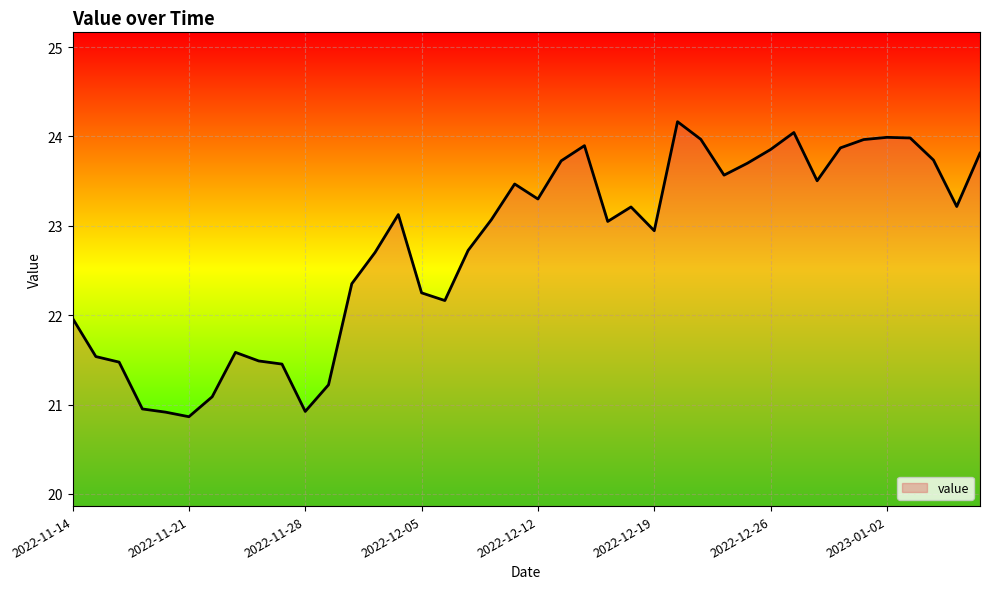

What is the difference between the maximum and minimum values?

3.3